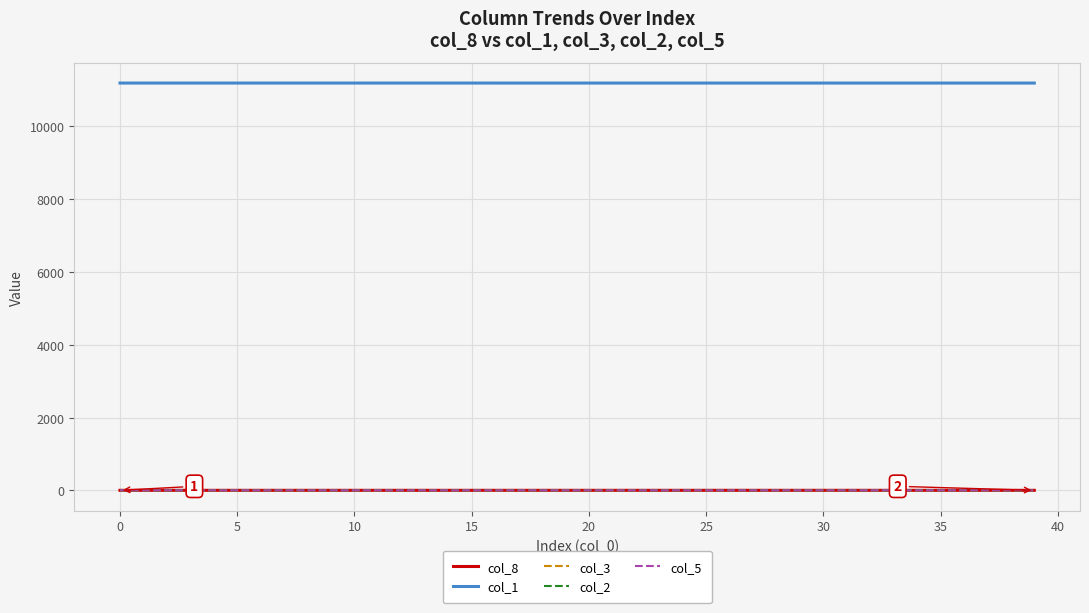

What is the difference between the maximum and minimum values in the col_1 series?

0.3